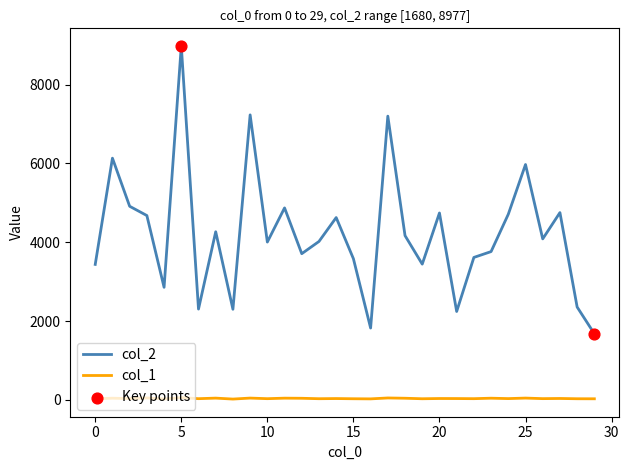

List the series in order of their overall mean, highest first.

col_2, col_1